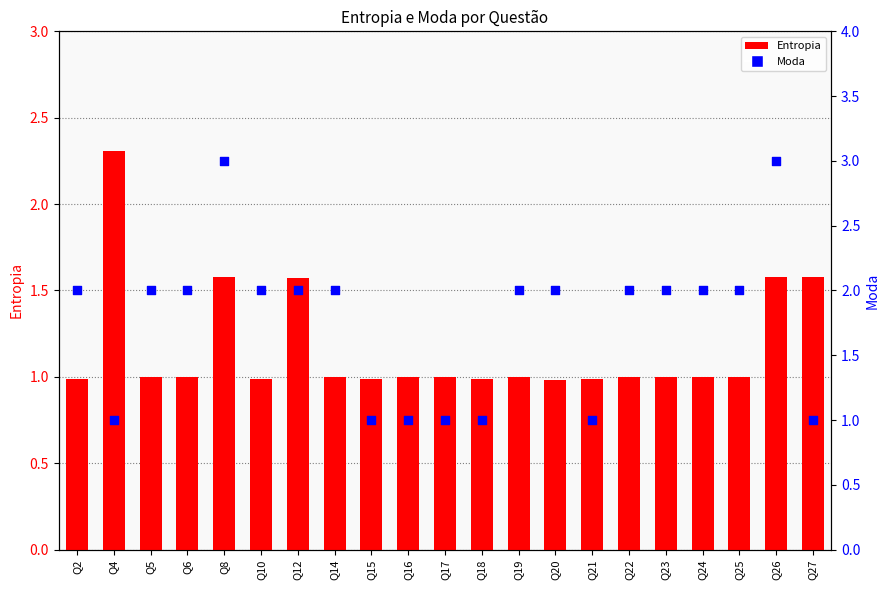

What are all the series names shown in the legend?

Entropia, Moda